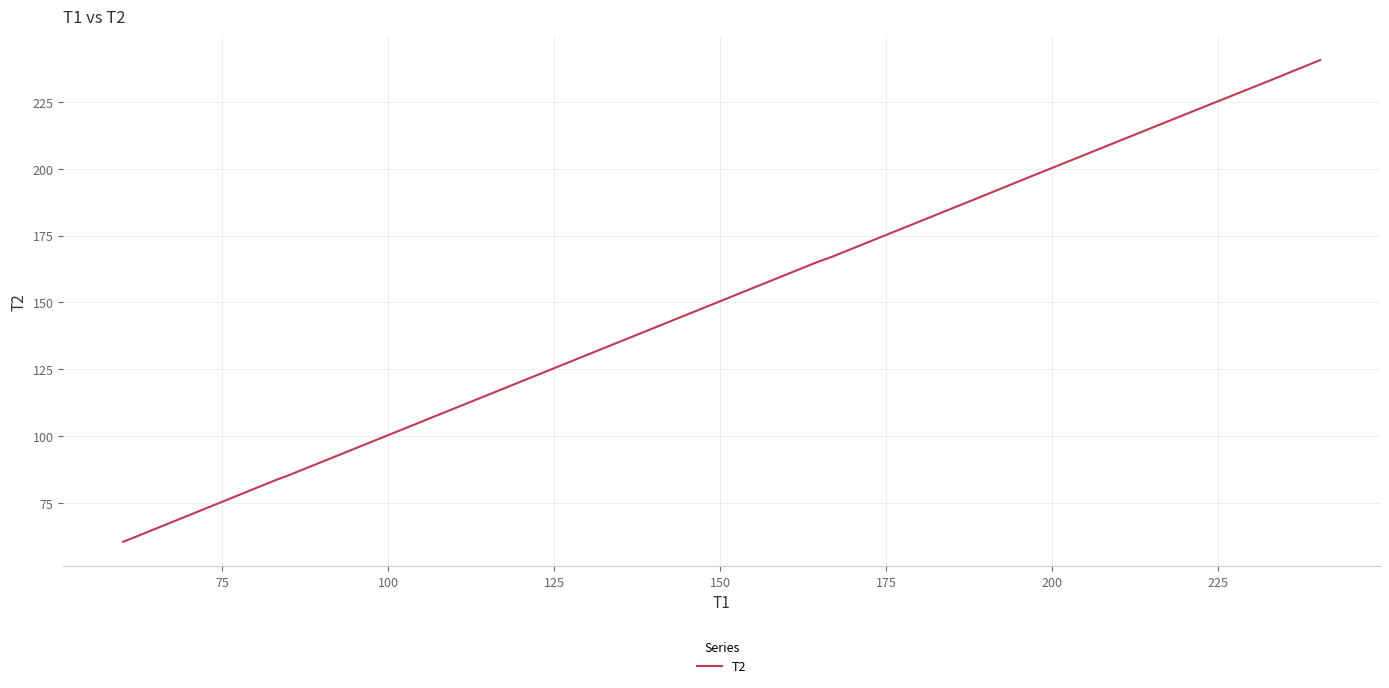

What is the minimum value shown in the chart?

60.4